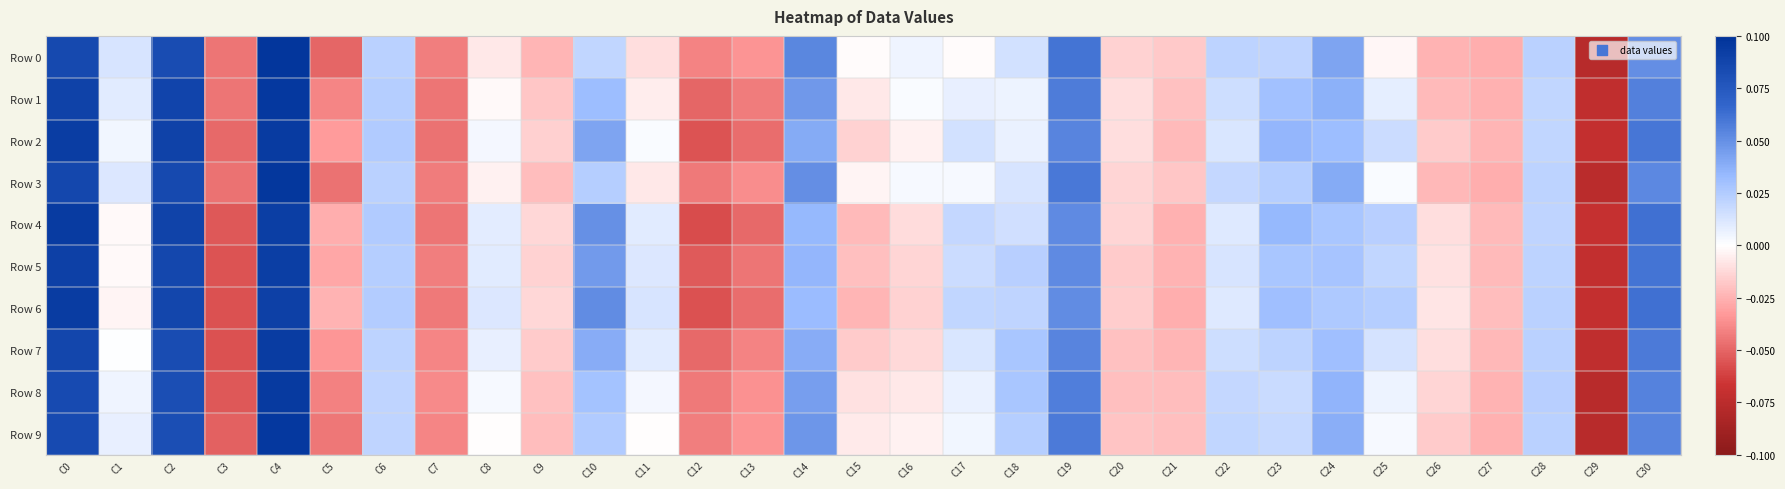

What is the total value across all series at C26?

-0.2